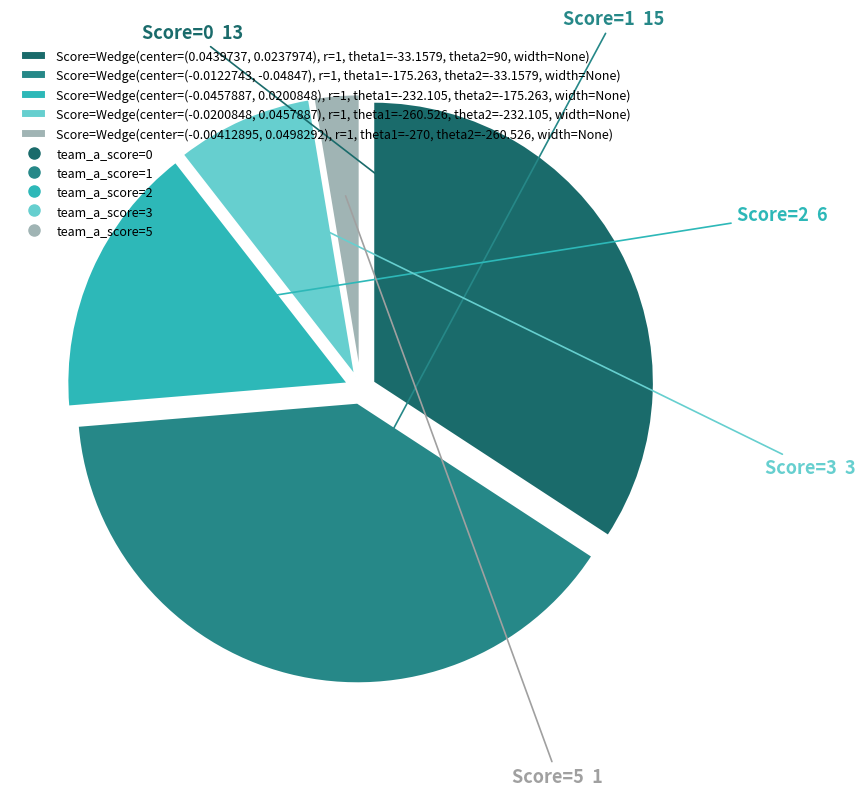

Is there a majority slice in this chart?

No